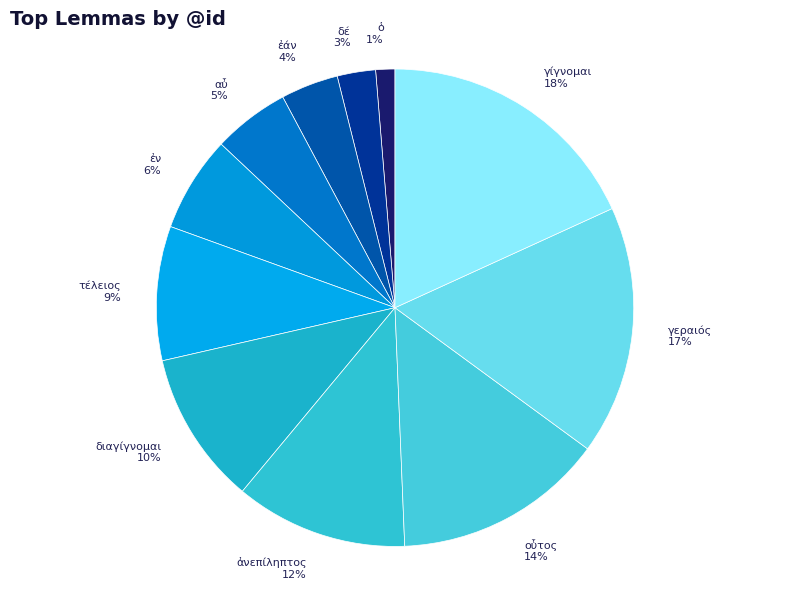

To the nearest percent, what percentage of the pie is οὗτος?

14%